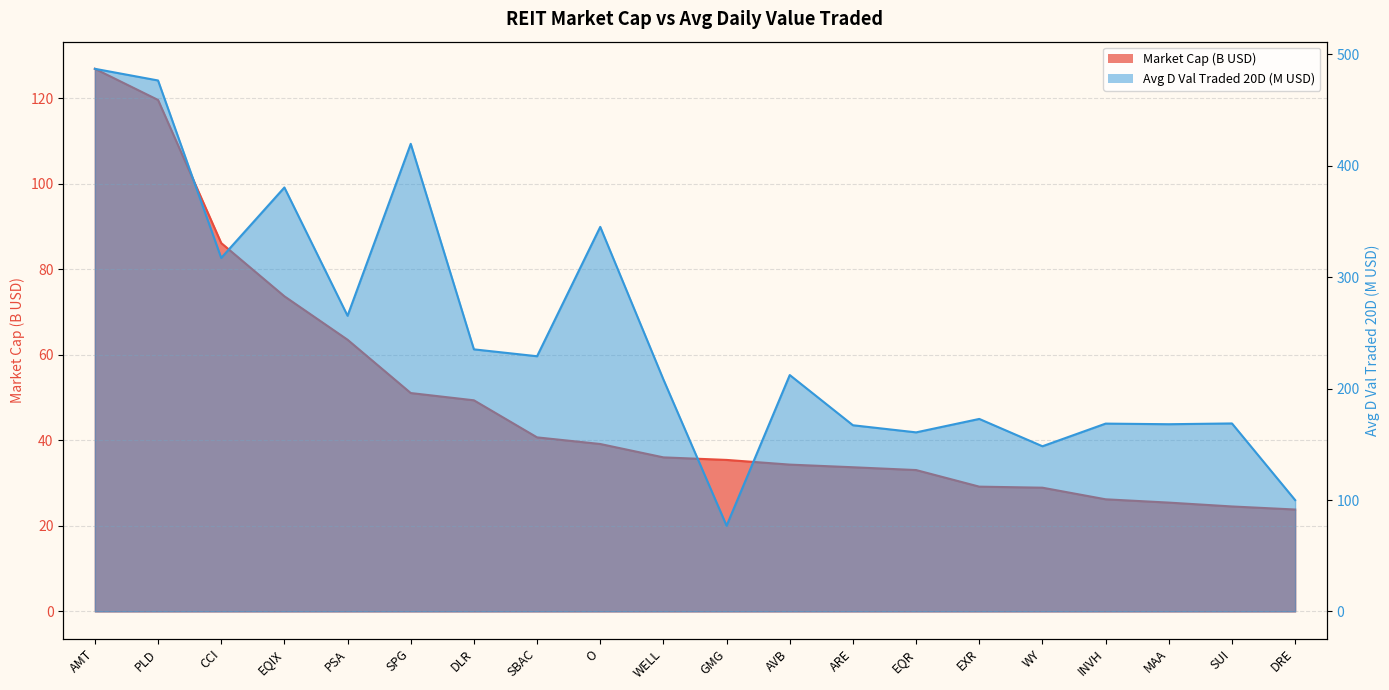

What is the approximate value of Avg D Val Traded 20D:D-20 at ARE?

167.1